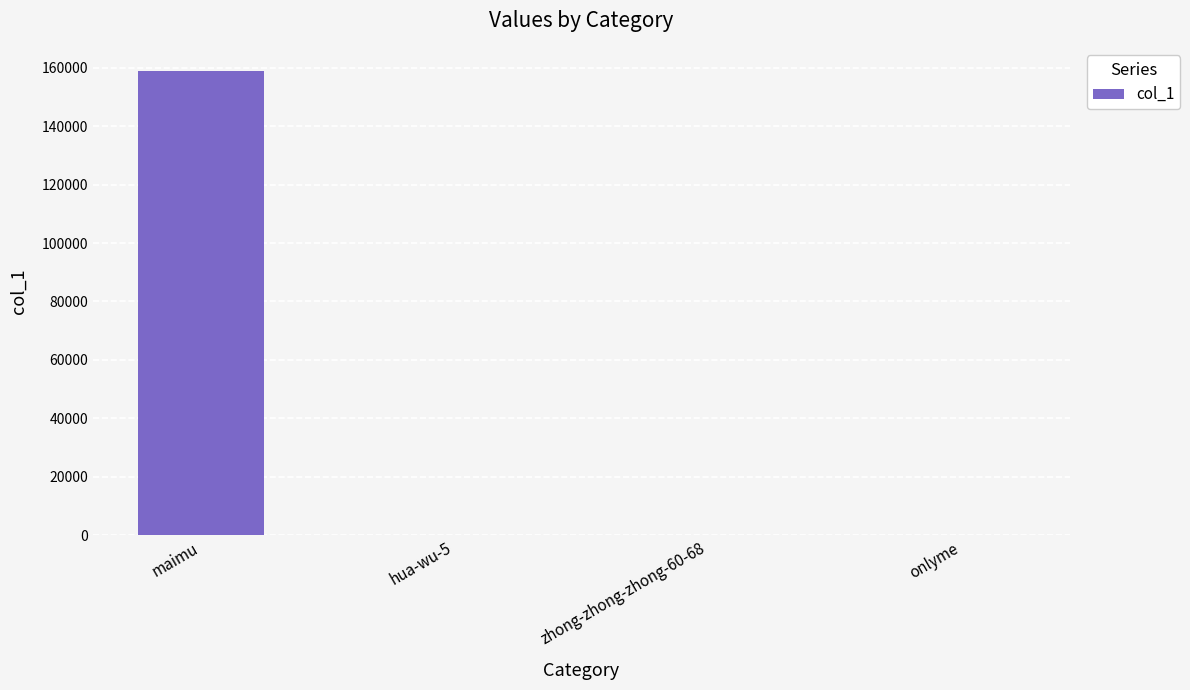

How many series are shown in this chart?

1